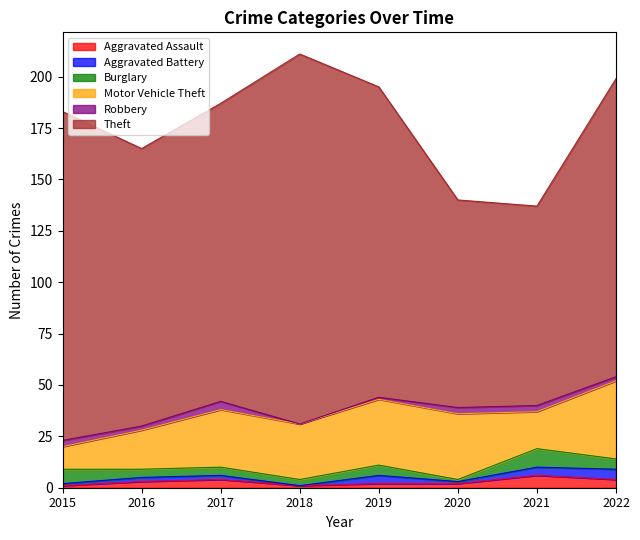

What is the difference between the Aggravated Assault values at 2017 and 2018?

3